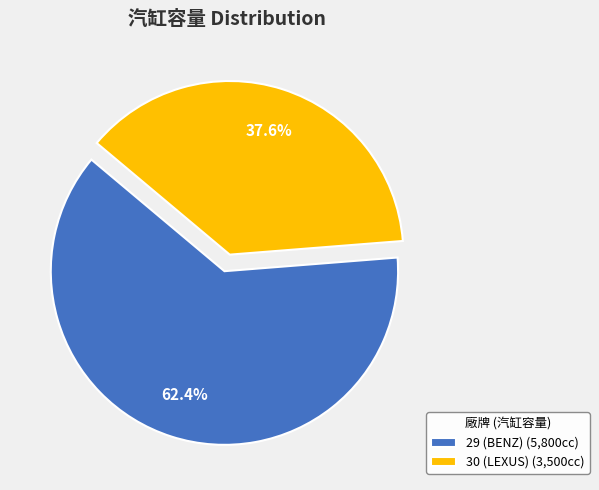

To the nearest percent, what is the difference between the largest and smallest slice percentages?

25%